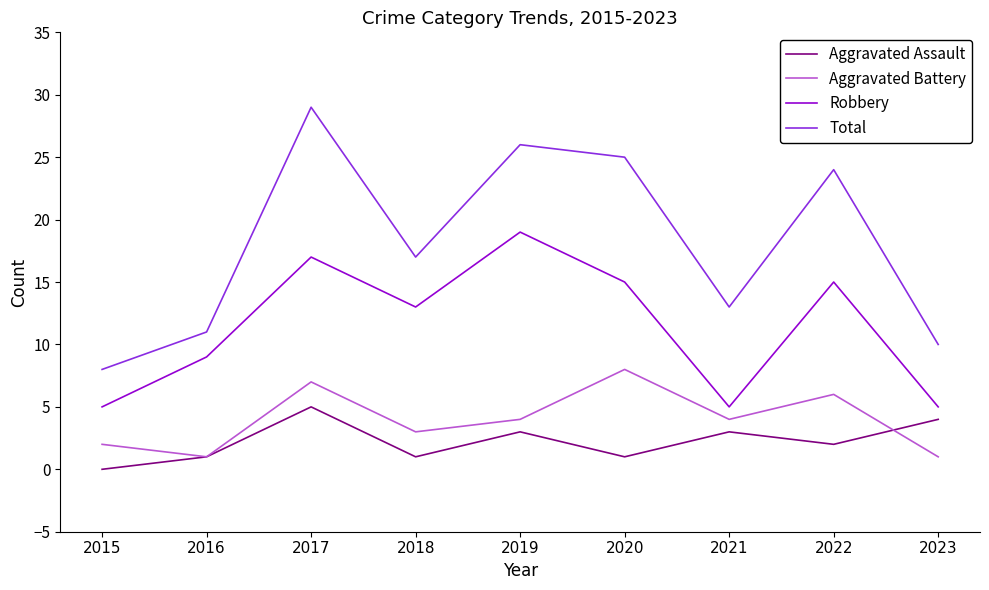

How many Aggravated Assault values are between 1 and 3?

6